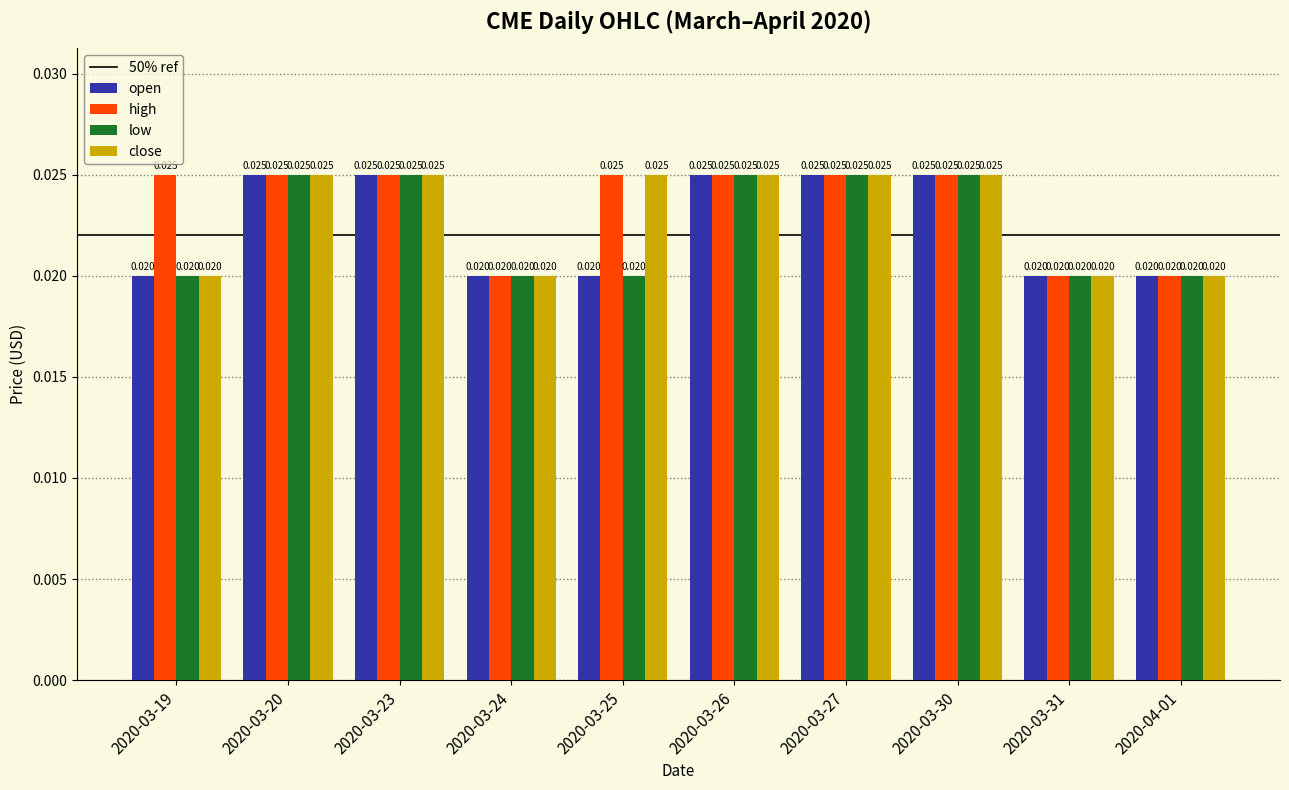

How many bars are there in each group?

4